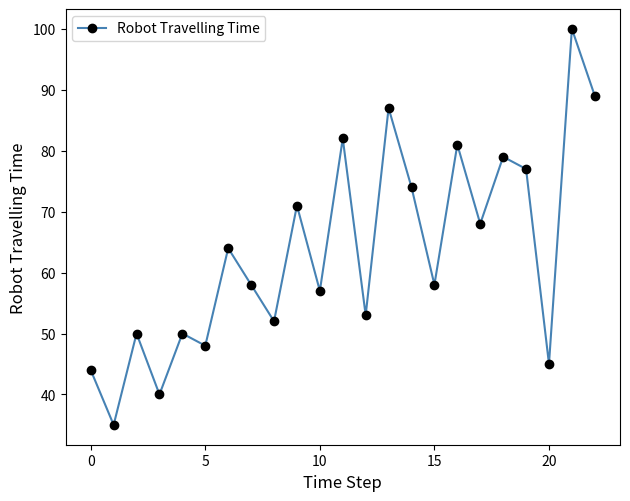

What is the value of the 11th point from the left?

57